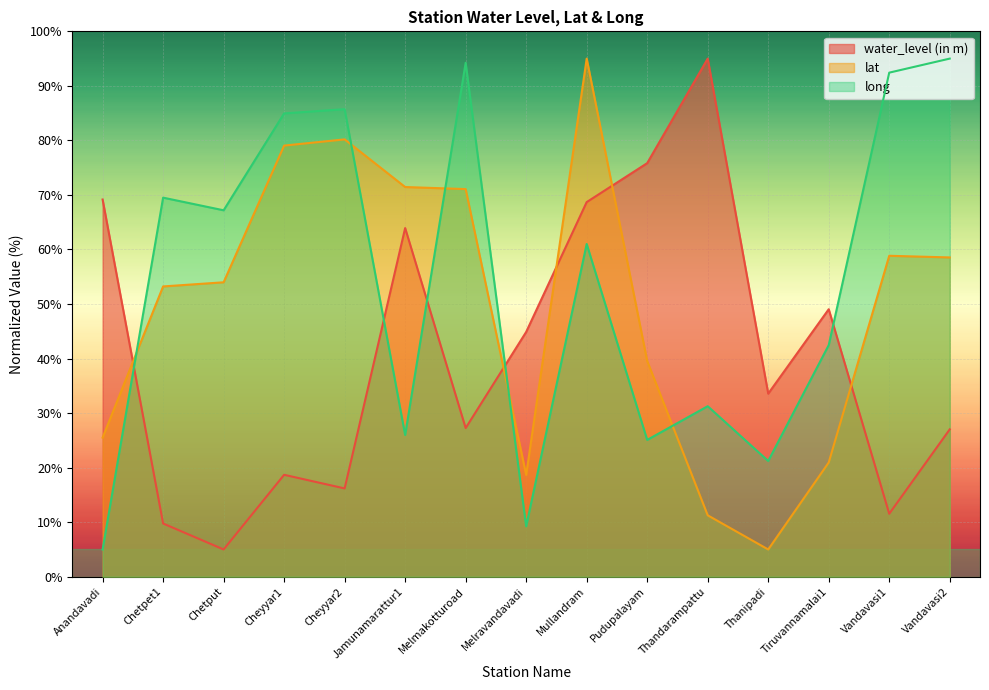

How many lines are shown in the chart?

3